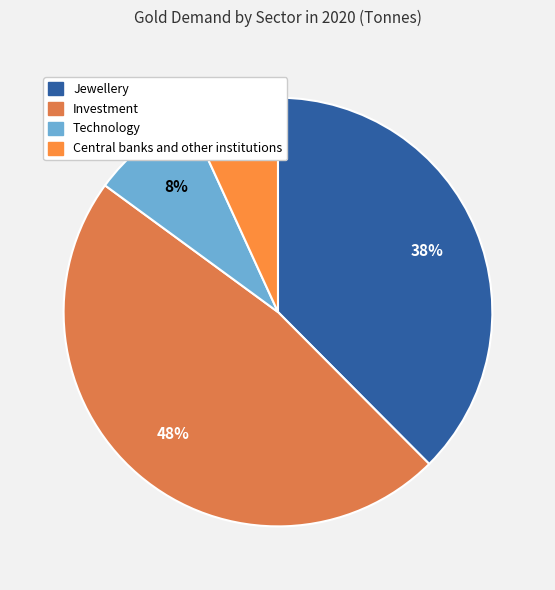

How many slices are in this pie chart?

4